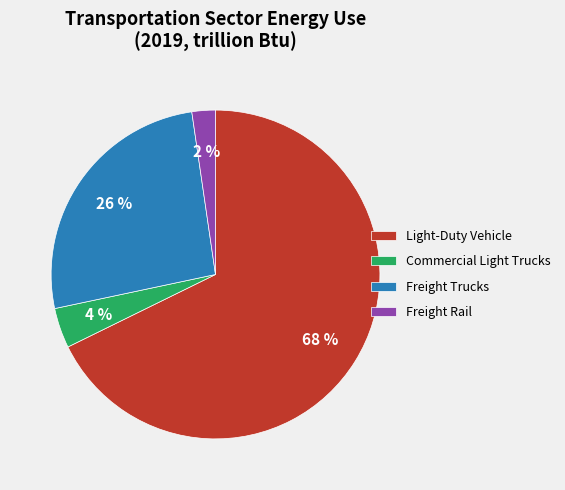

Between Light-Duty Vehicle and Freight Rail, which is larger?

Light-Duty Vehicle